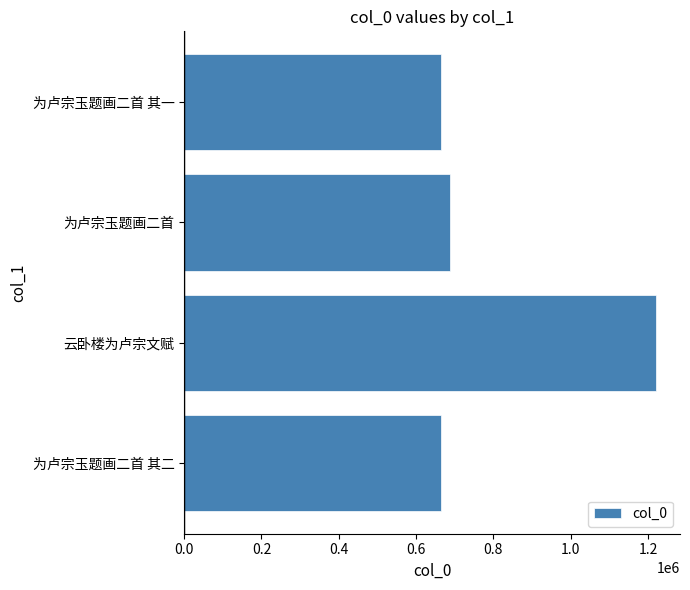

Is it true that the value at 为卢宗玉题画二首 其一 is 663241?

True